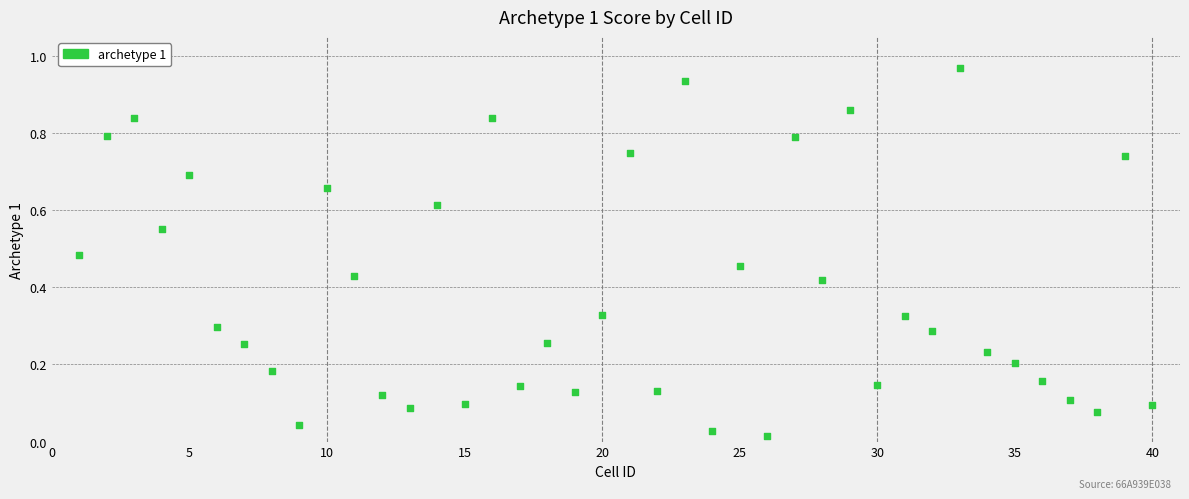

What is the range of X values (max minus min)?

39.0